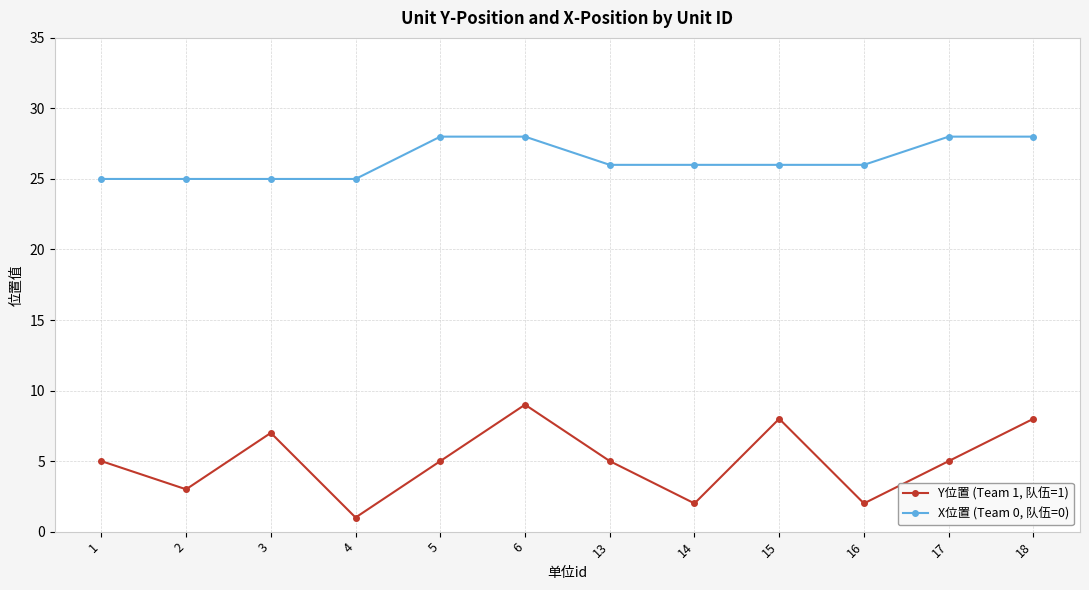

Is it true that X位置 (Team 0, 队伍=0) equals 28 at 17?

True